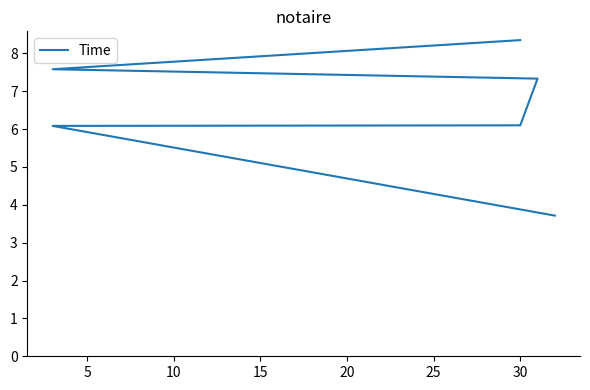

Count the number of categories in the chart.

6